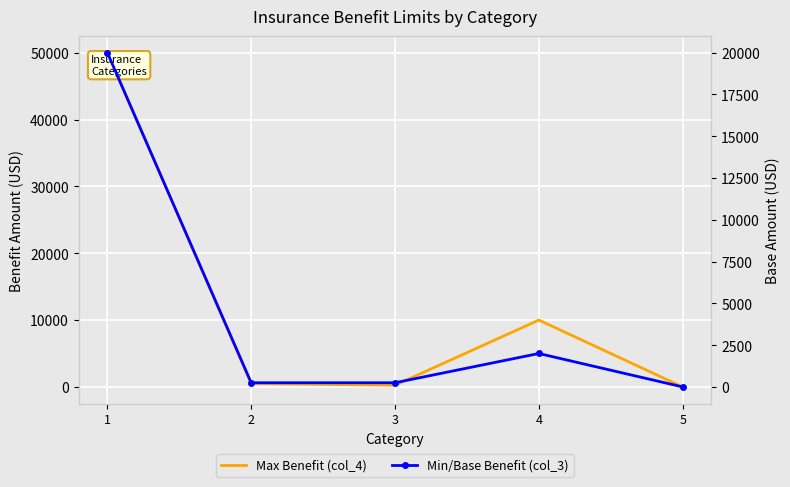

True or false: Min/Base Benefit (col_3) has more than 1 points higher than both neighbors.

False